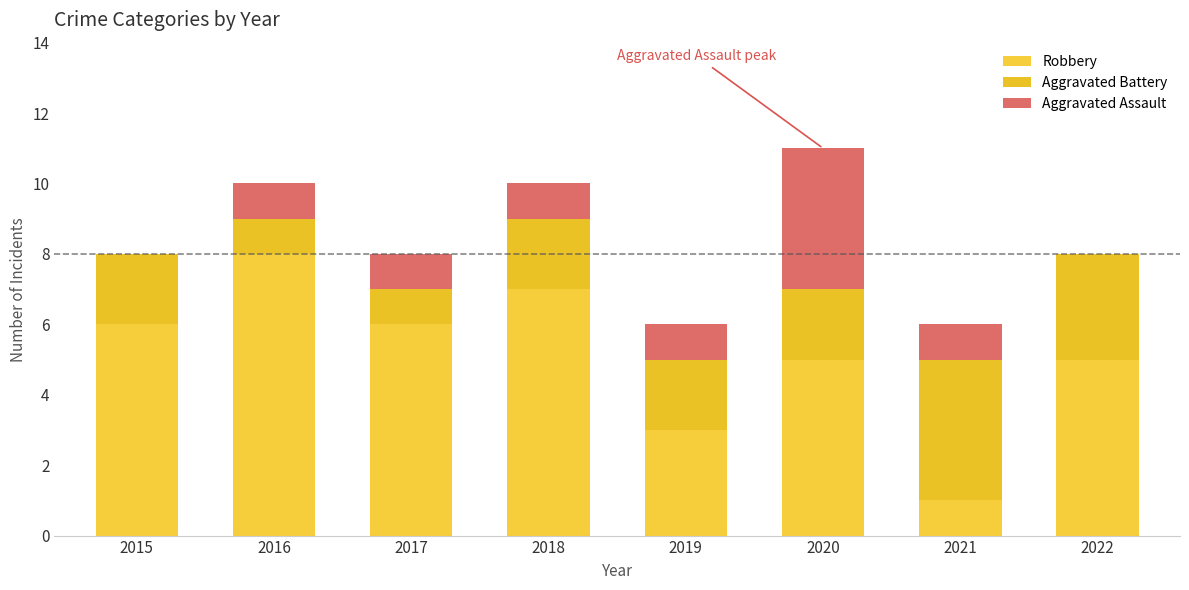

List the labels in order of Aggravated Assault value, smallest first.

2015, 2022, 2016, 2017, 2018, 2019, 2021, 2020